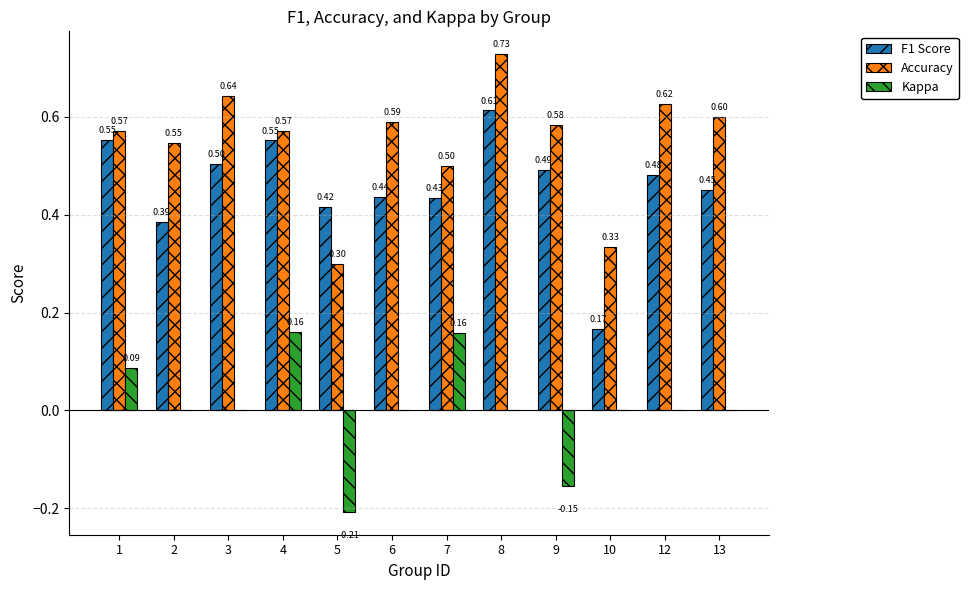

What is the sum of all F1 Score values?

5.5